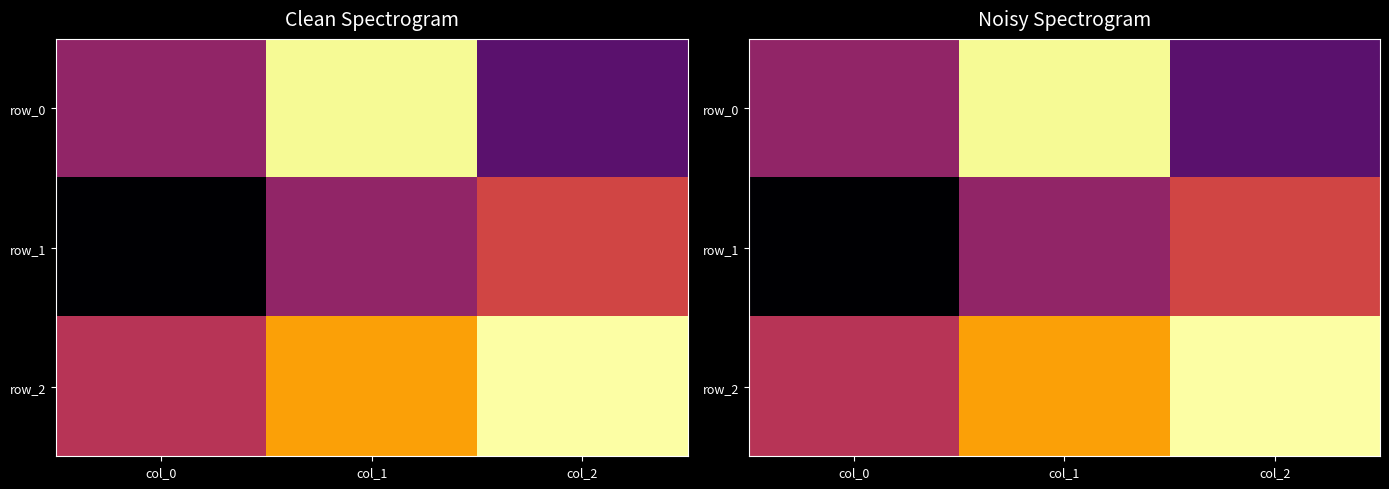

What is the difference between the row_0 values at col_0 and col_1?

1.1